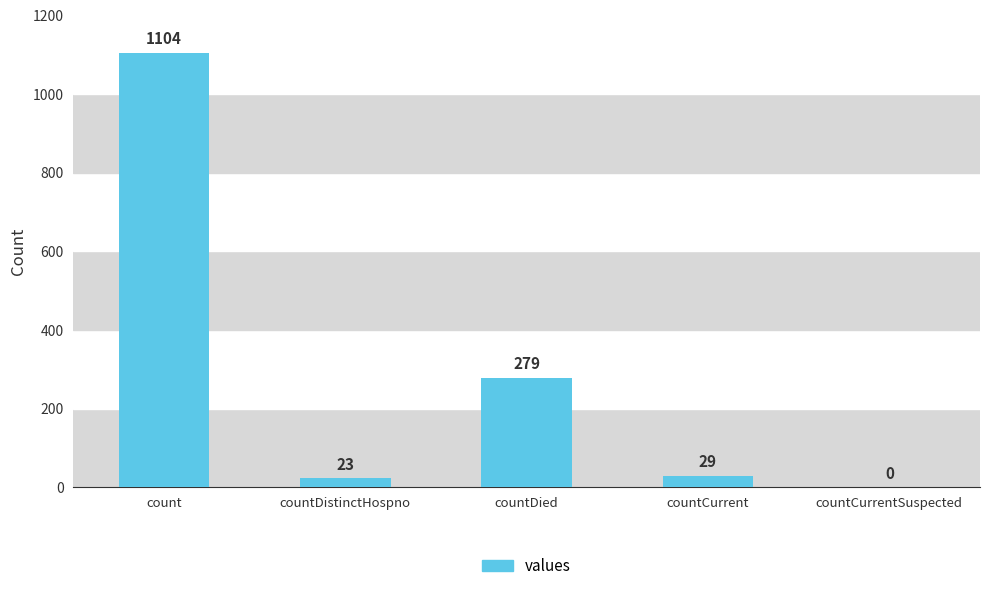

What is the average value?

287